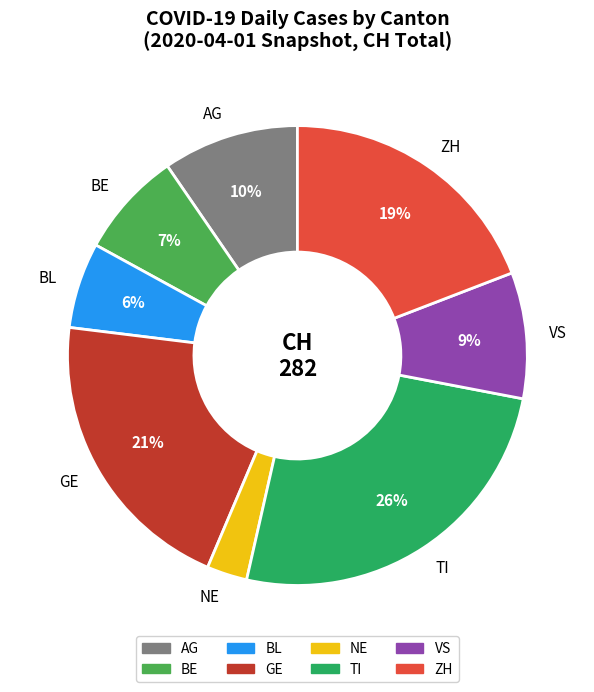

Is it true that VS is 14% of the pie?

False